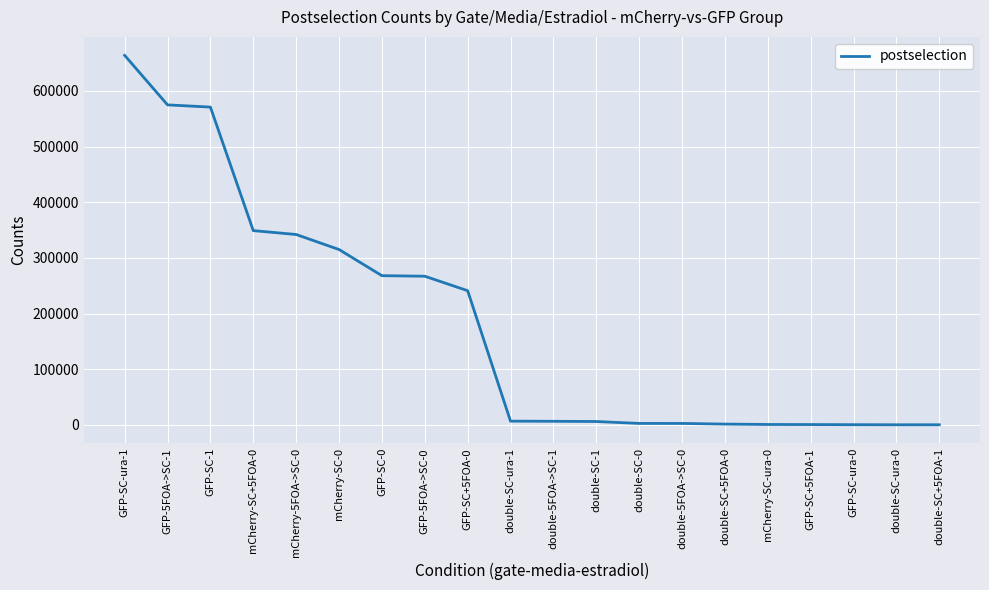

What is the difference between the maximum and minimum values?

664000